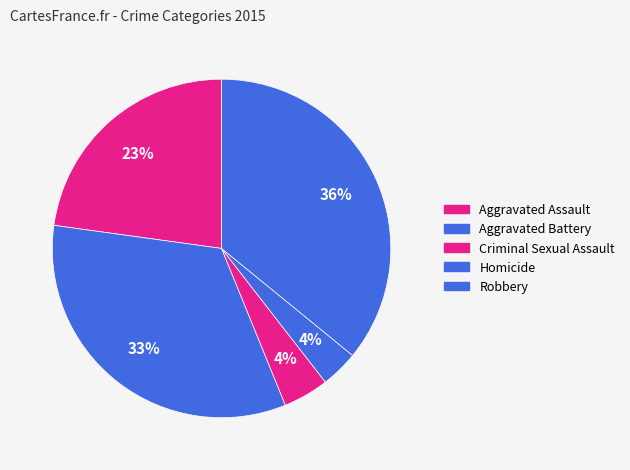

To the nearest percent, what portion does Aggravated Battery represent?

33%